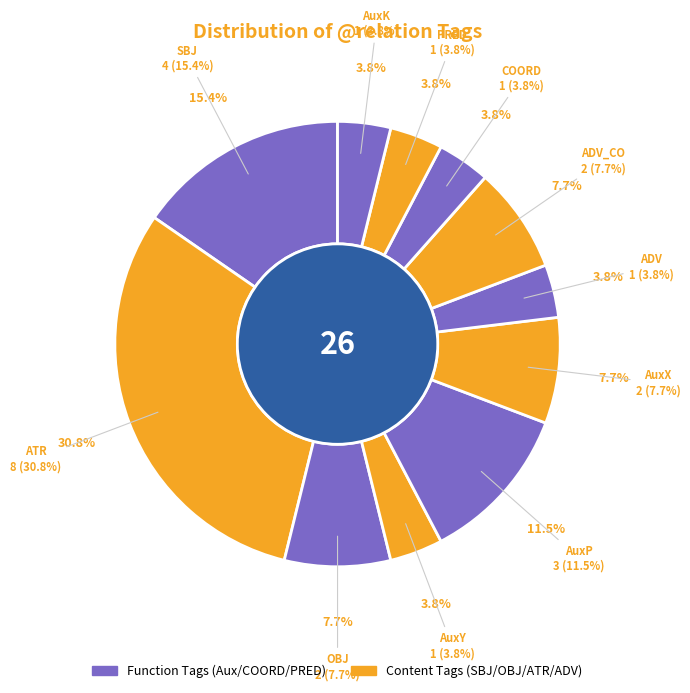

Is it true that AuxK is 4% of the pie?

True